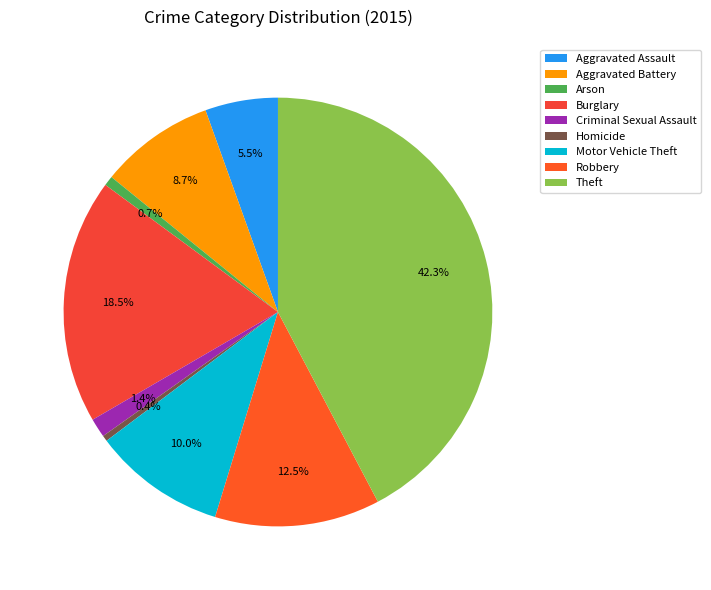

Count the number of slices in the pie.

9